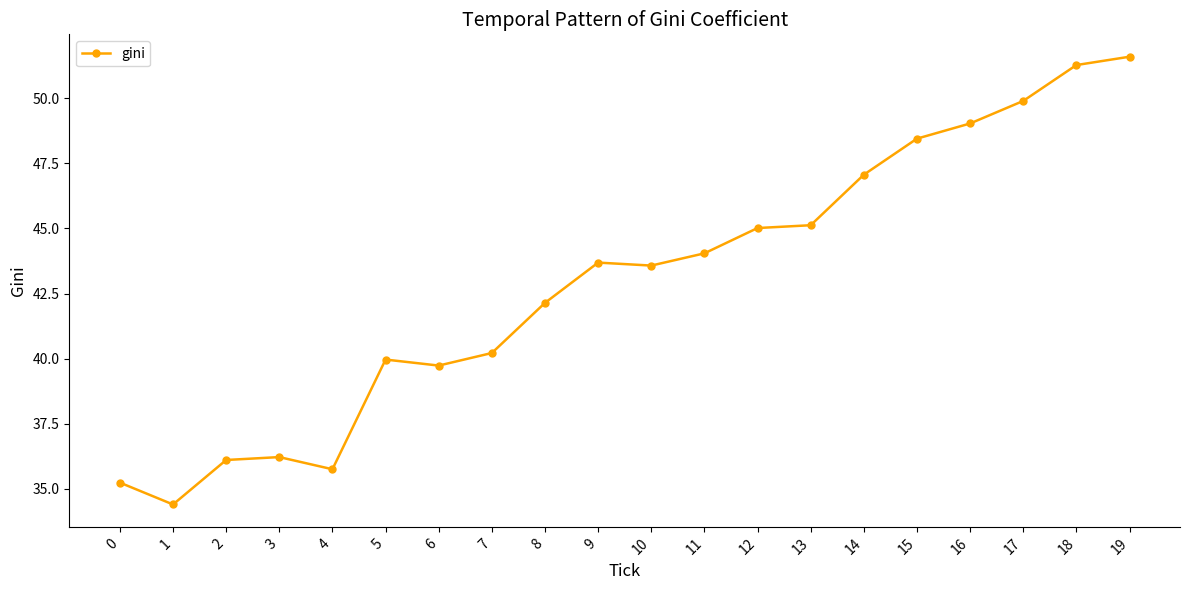

Count the number of categories in the chart.

20